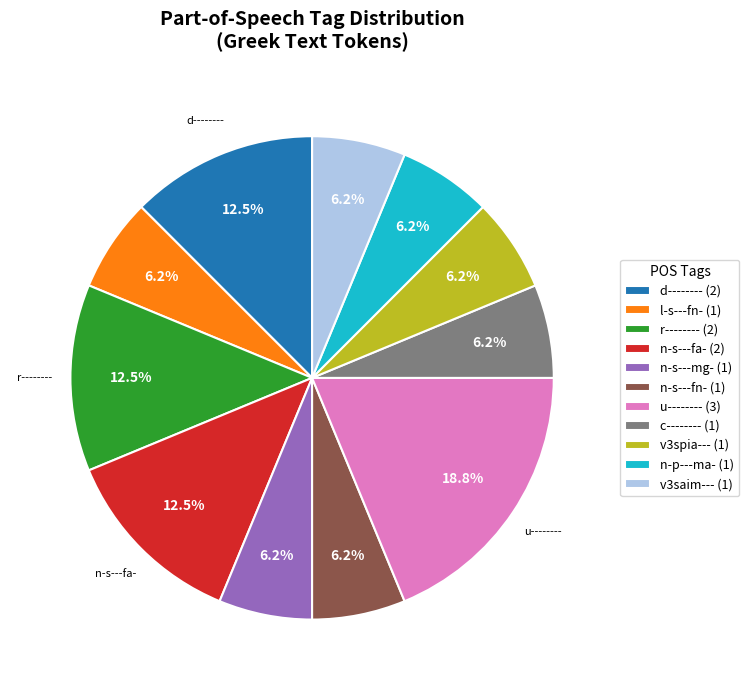

How many segments does this pie chart have?

11